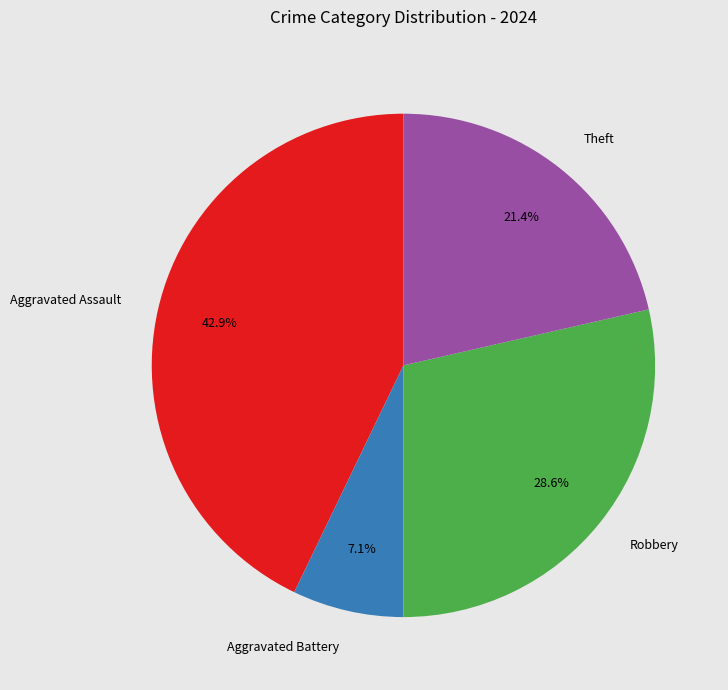

Approximately how many times larger is the value at Robbery compared to Theft?

1.3